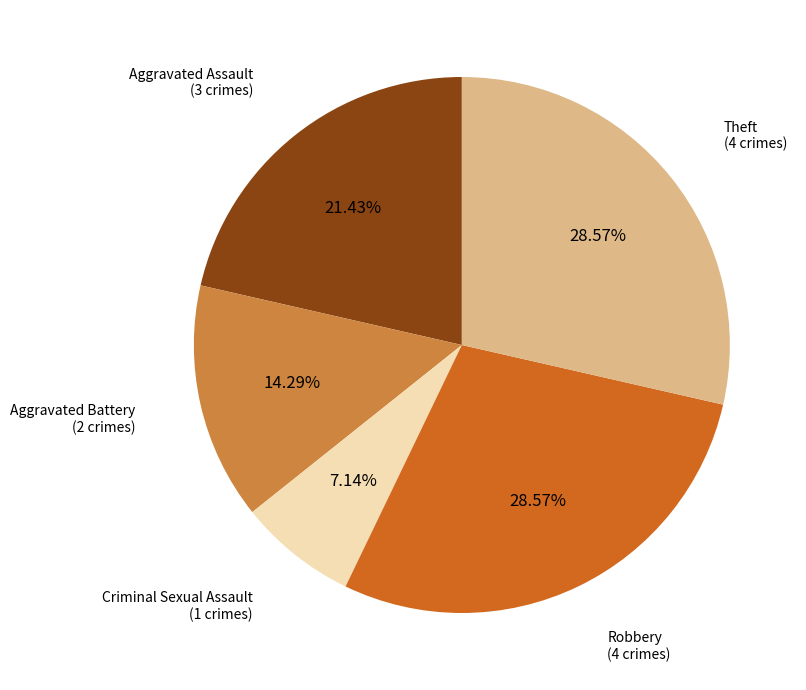

Does any single category account for the majority?

No